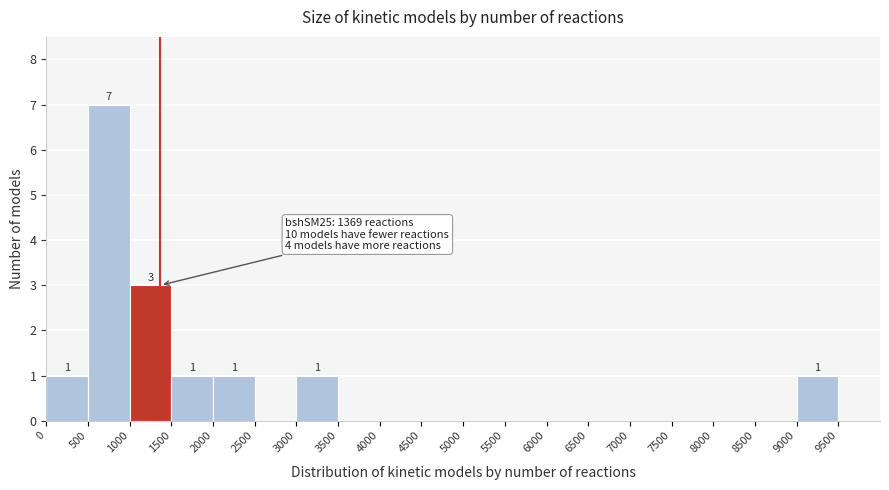

Over which range of the x-axis is the bar tallest?

500 to 1000